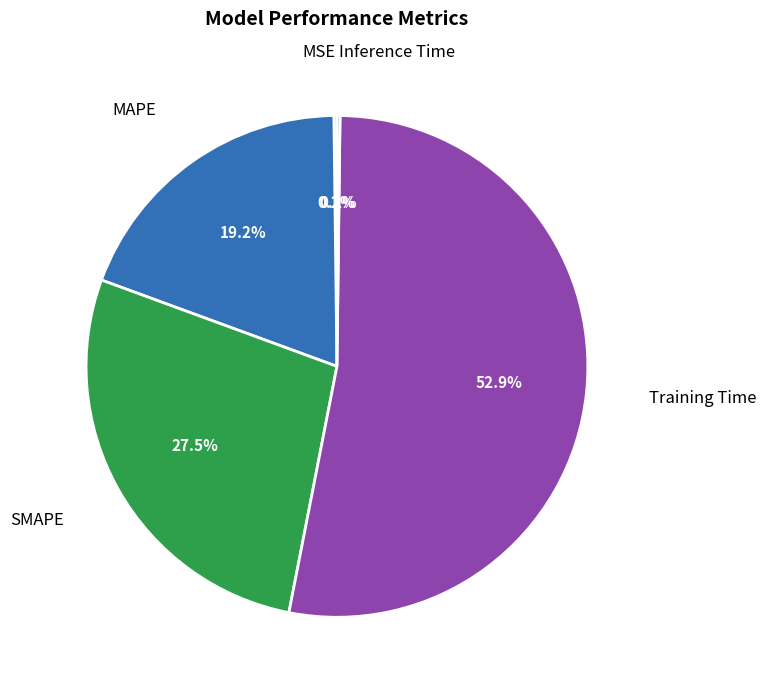

Do SMAPE and Training Time together represent more than half of the pie?

Yes